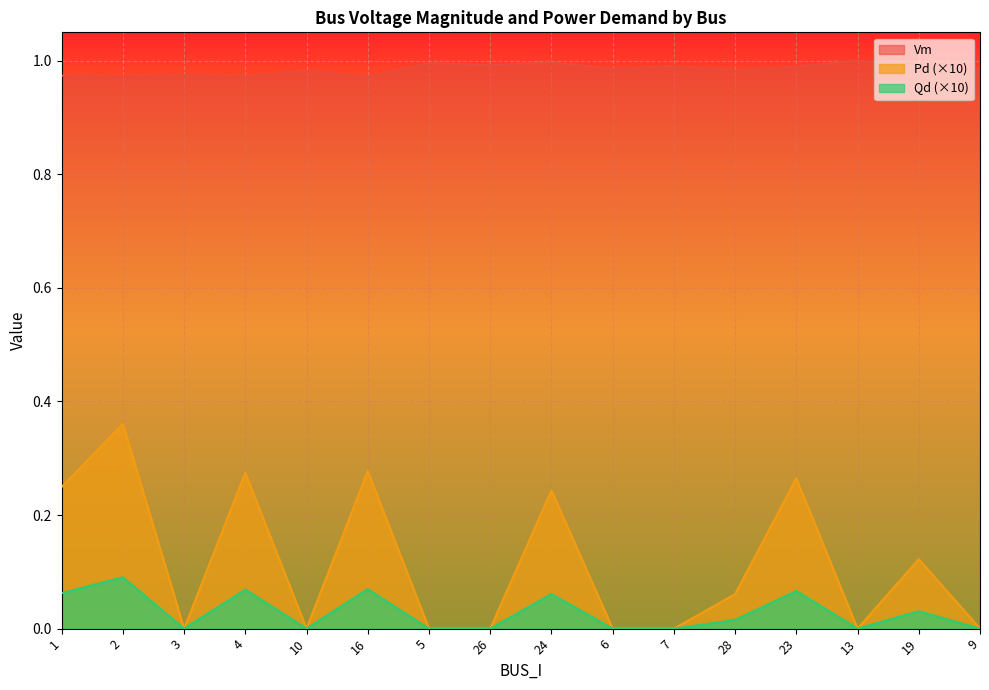

At which label is Pd closest to 0?

3